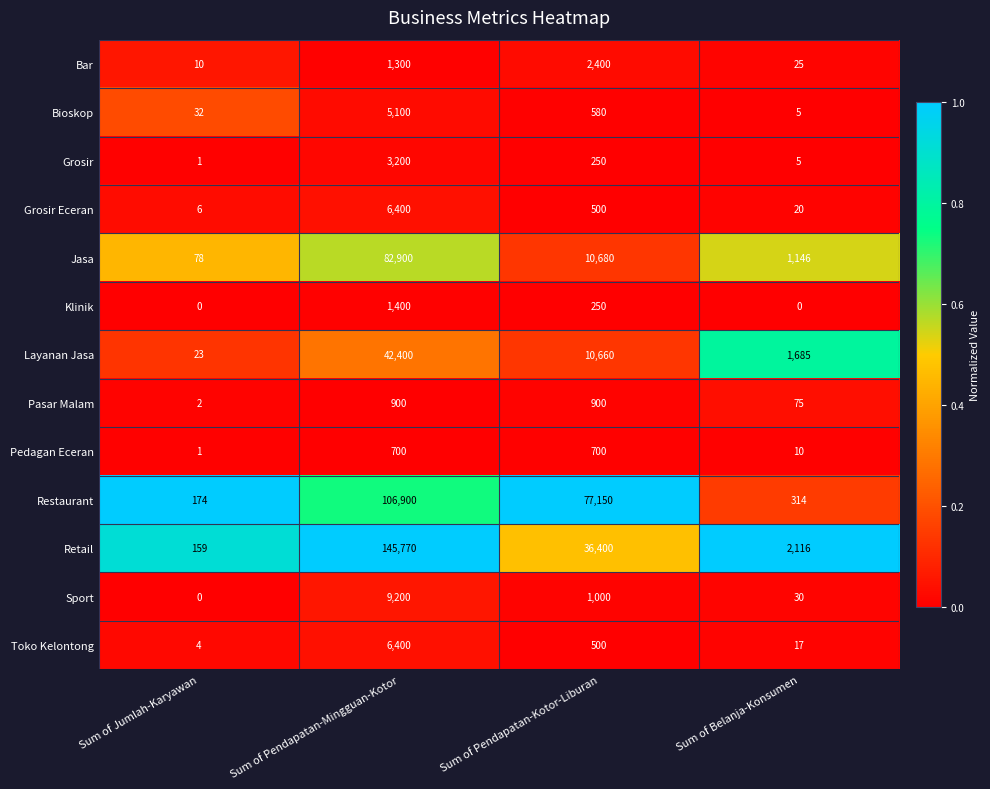

How many categories are shown in the chart?

4